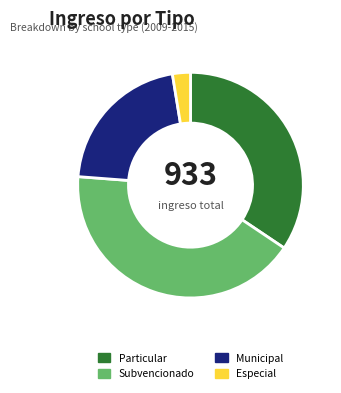

Count the number of slices in the pie.

4